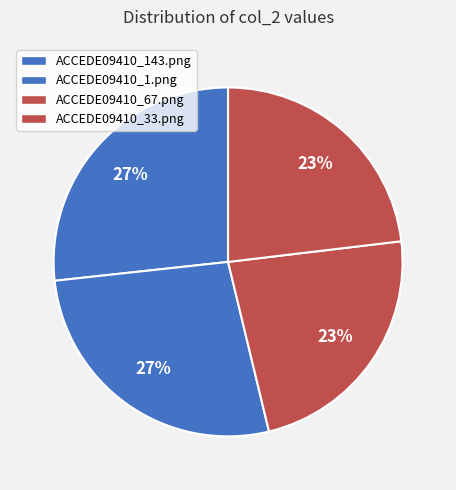

How many slices are in this pie chart?

4